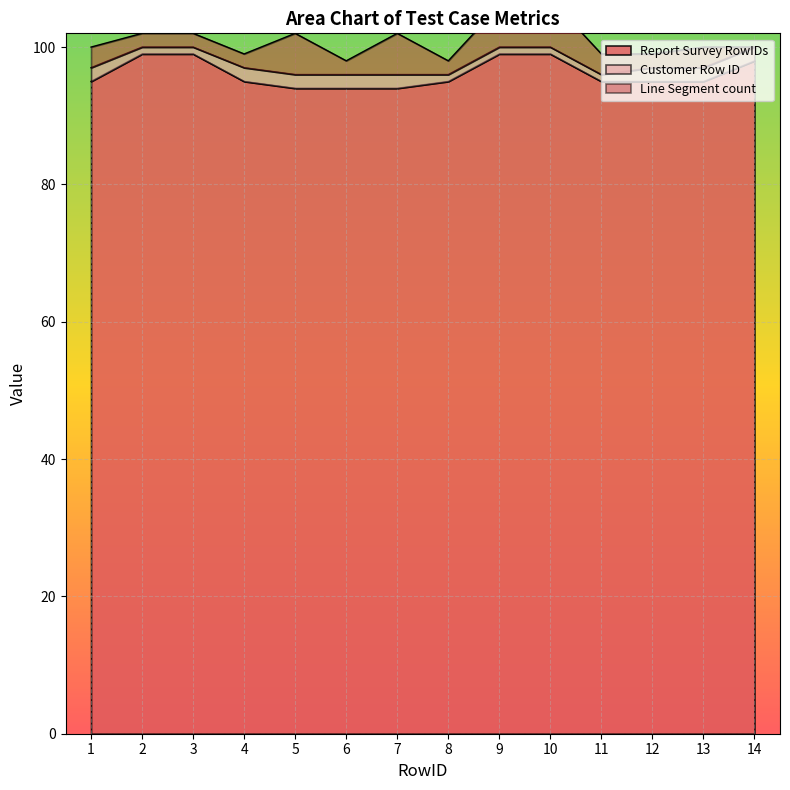

Count the Report Survey RowIDs values in the range 95 to 99.

11